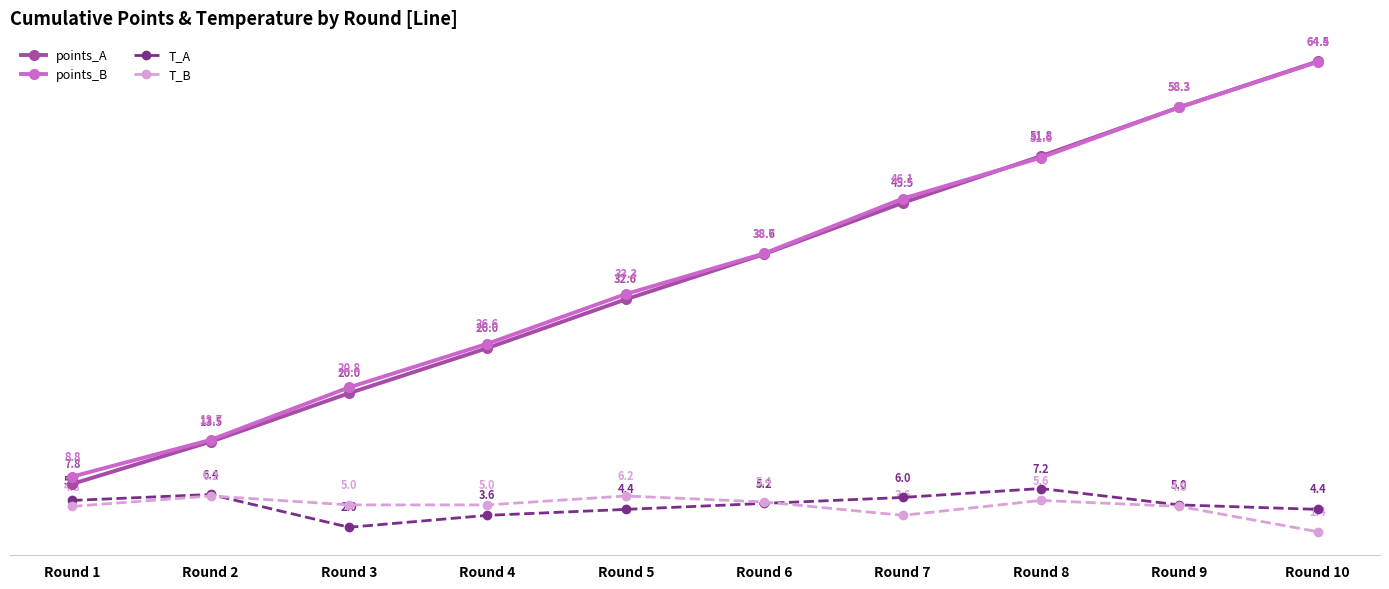

How many lines are shown in the chart?

4